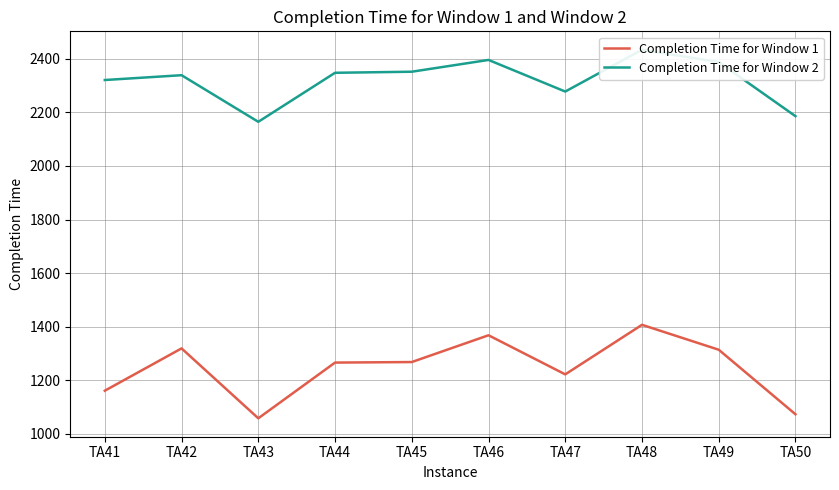

The Completion Time for Window 2 series shows 1548 at TA46. True or false?

False